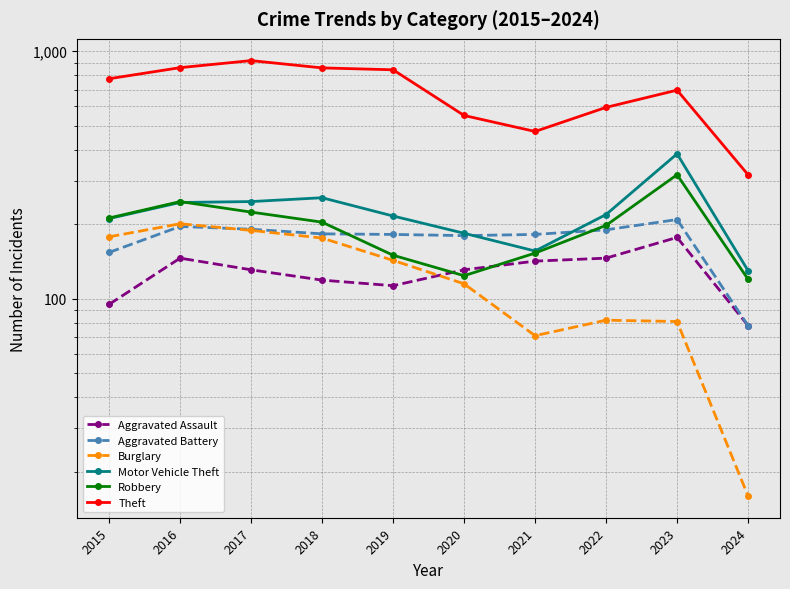

Which series has the largest range (max minus min)?

Theft